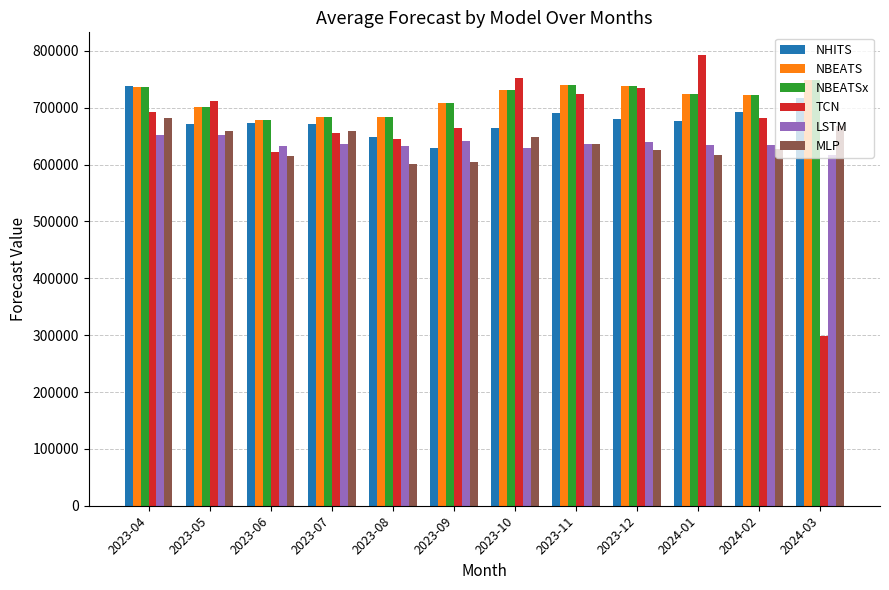

What is the smallest value displayed?

298476.2